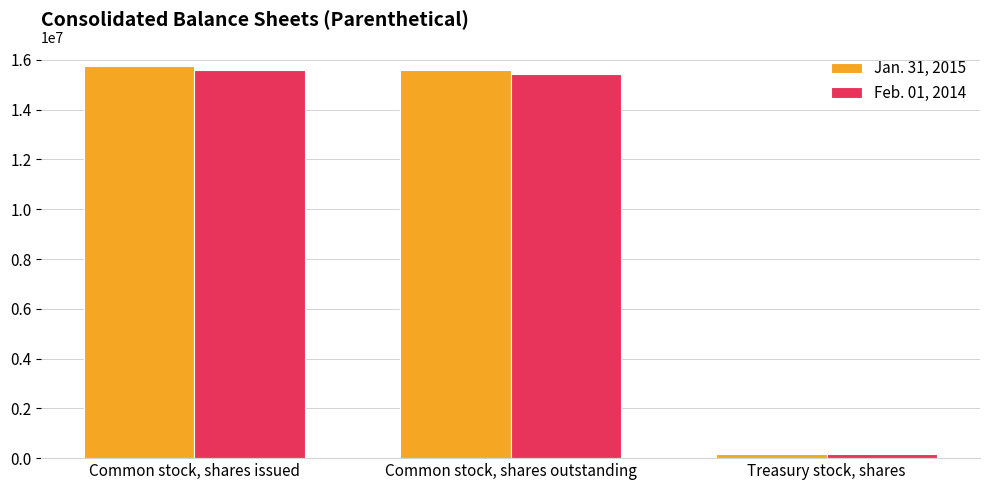

Reading right to left, transcribe all the data shown in this chart.

Jan. 31, 2015: Treasury stock, shares=165750	Common stock, shares outstanding=15577867	Common stock, shares issued=15743617
Feb. 01, 2014: Treasury stock, shares=165750	Common stock, shares outstanding=15439055	Common stock, shares issued=15604805